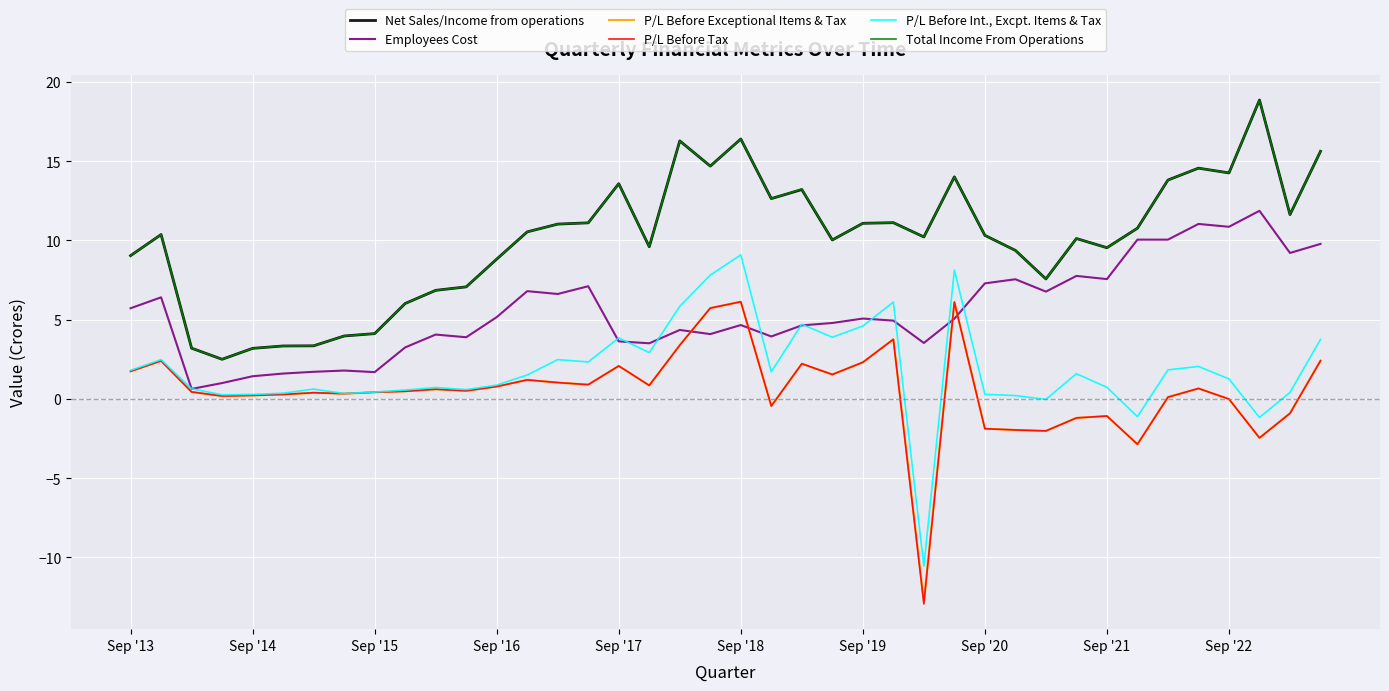

True or false: P/L Before Tax and Total Income From Operations cross at least once.

False